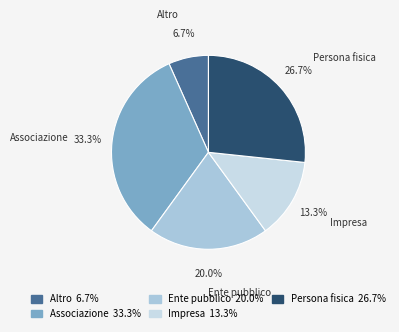

To the nearest percent, what portion does Ente pubblico represent?

20%